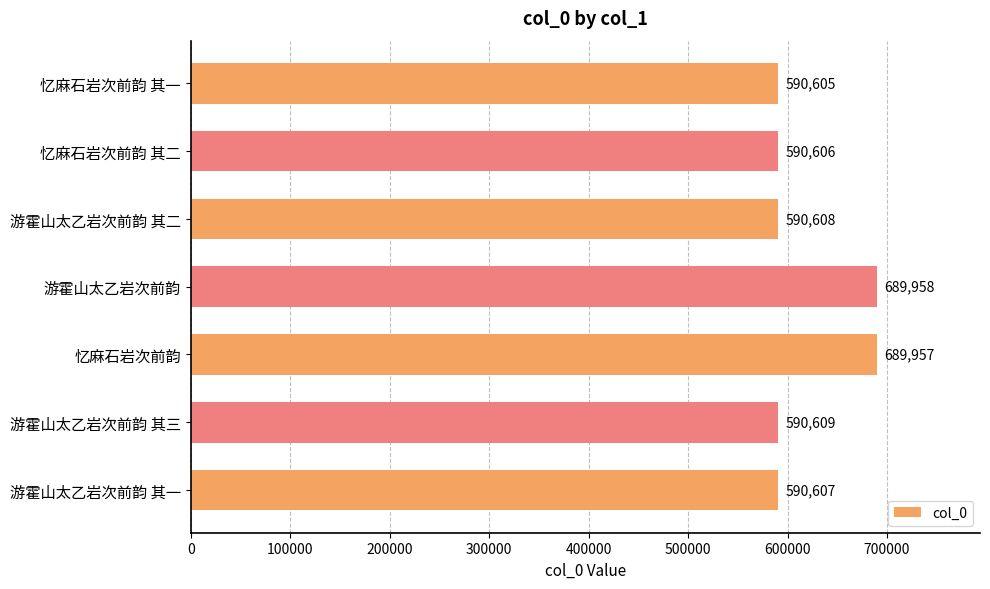

Which has a higher value, 游霍山太乙岩次前韵 其一 or 忆麻石岩次前韵 其一?

游霍山太乙岩次前韵 其一